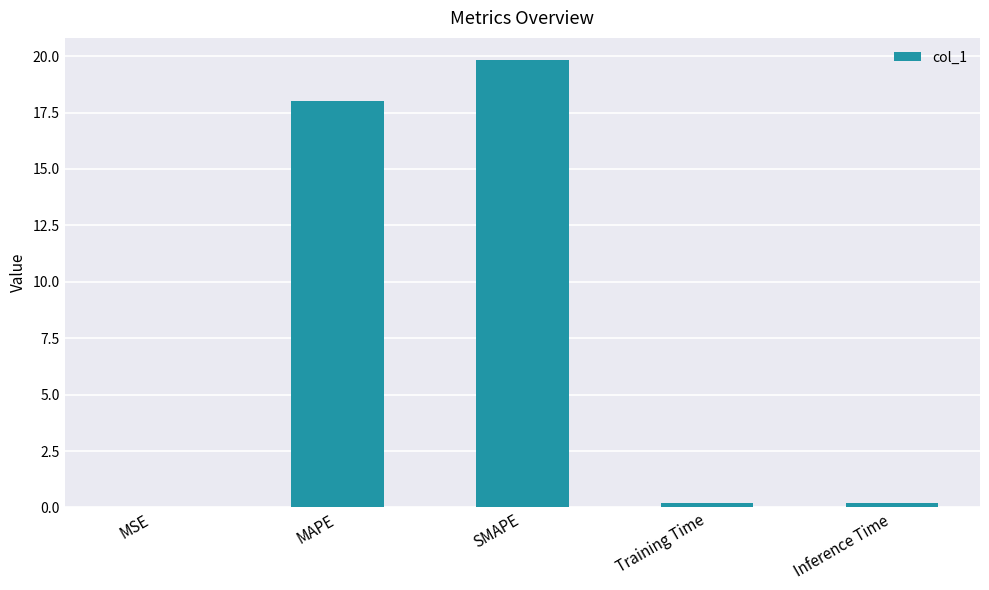

Is it true that the value at SMAPE is 19.8?

True